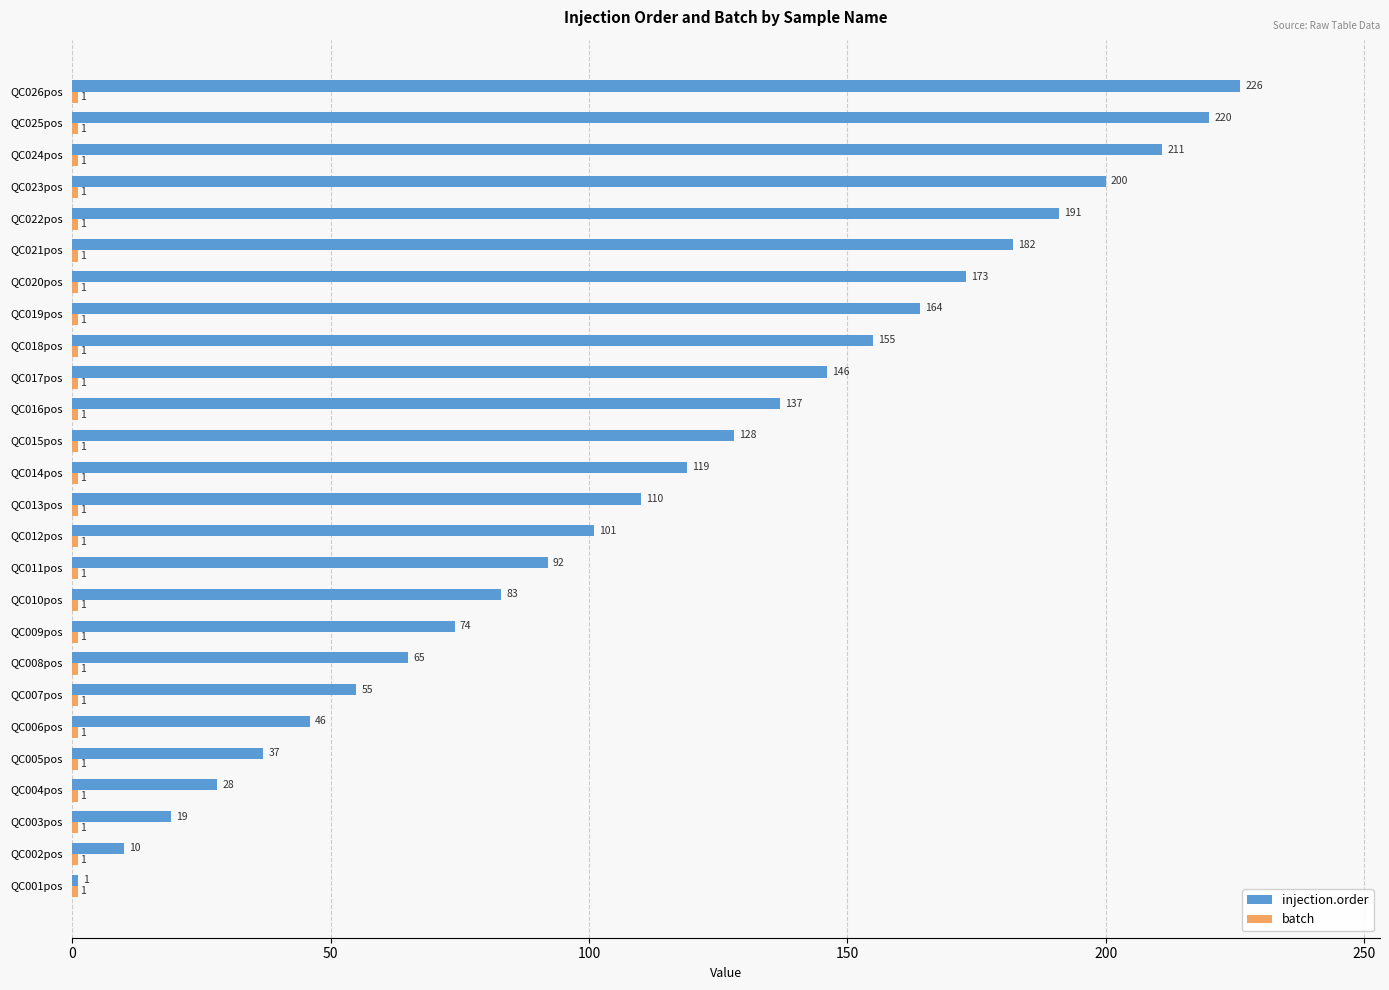

The injection.order series shows 200 at QC023pos. True or false?

True